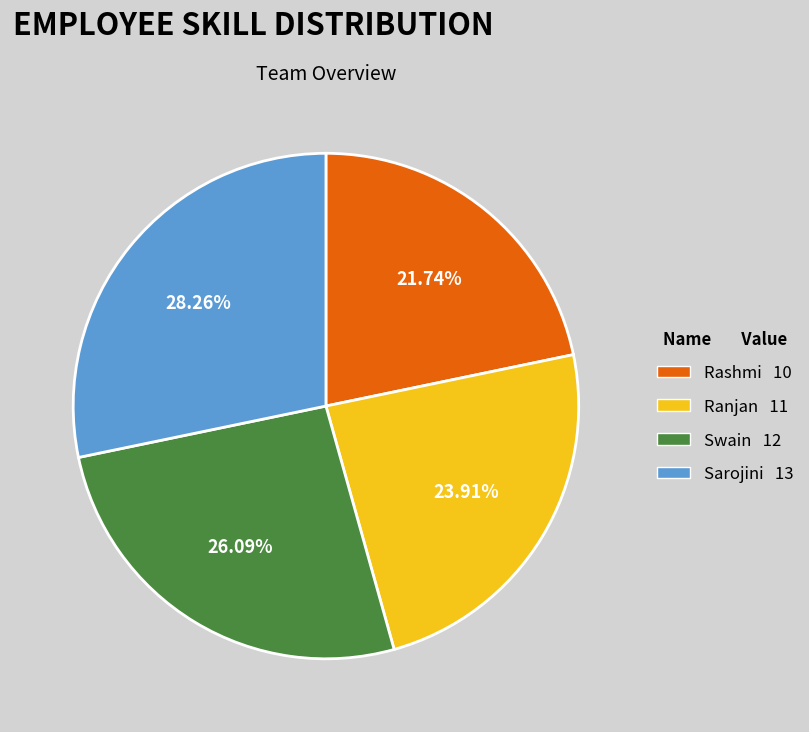

To the nearest percent, what is the average slice percentage?

25%